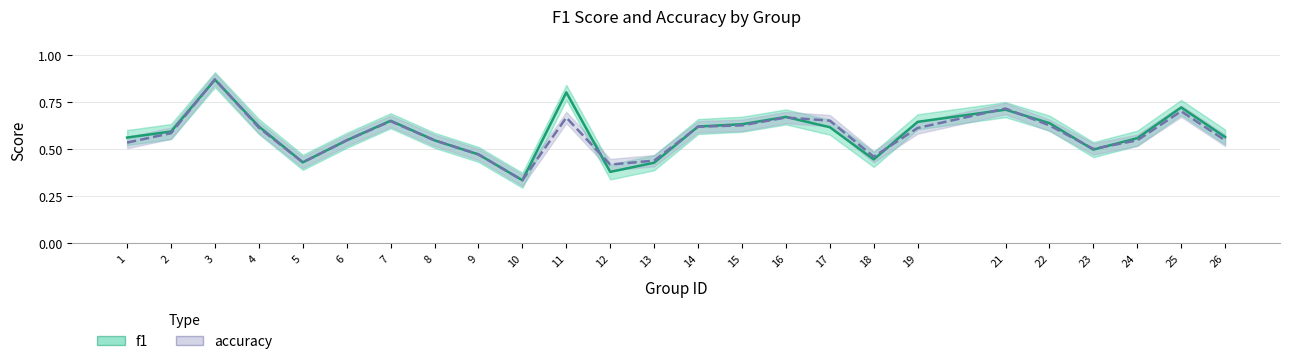

What is the greatest value displayed?

0.9